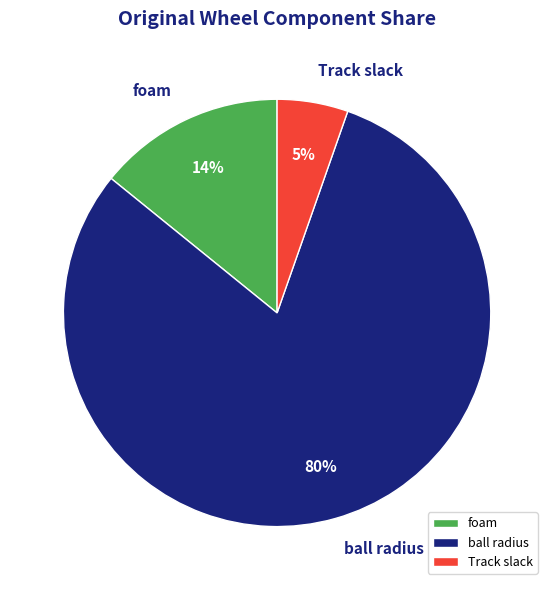

Between ball radius and Track slack, which is larger?

ball radius